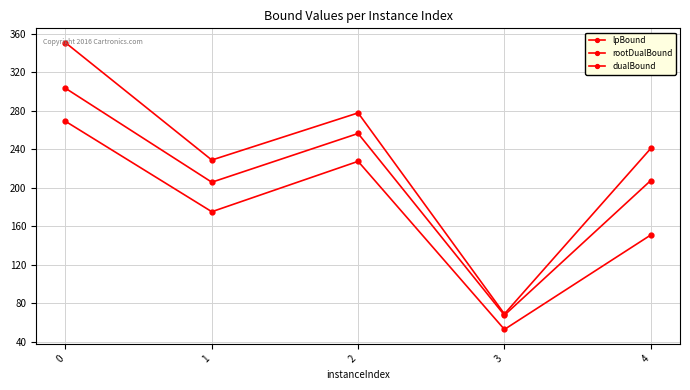

How many data points does each series have?

5